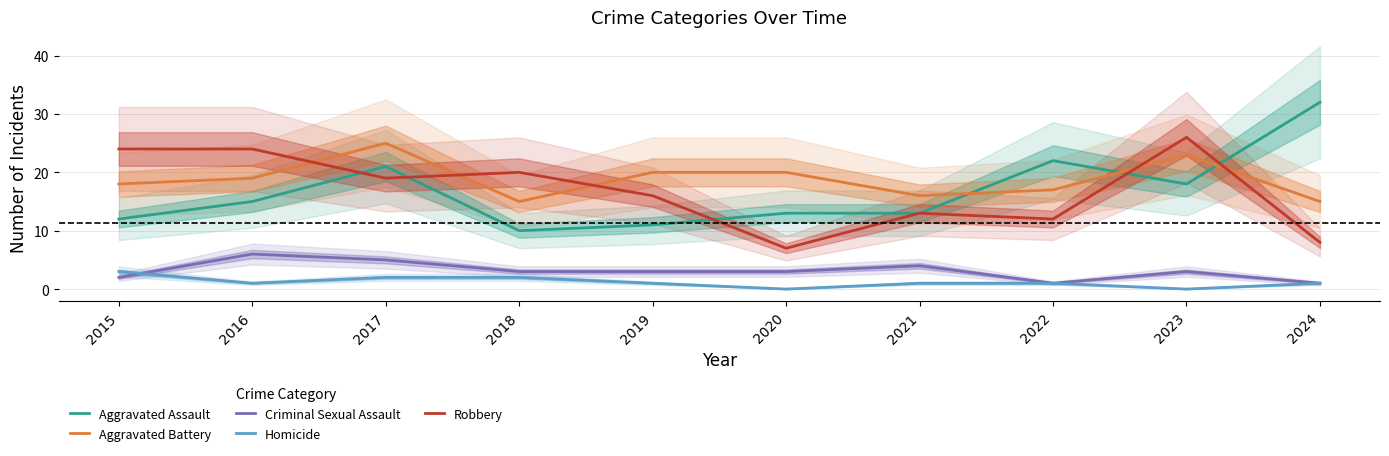

Which series has the largest total across all categories?

Aggravated Battery